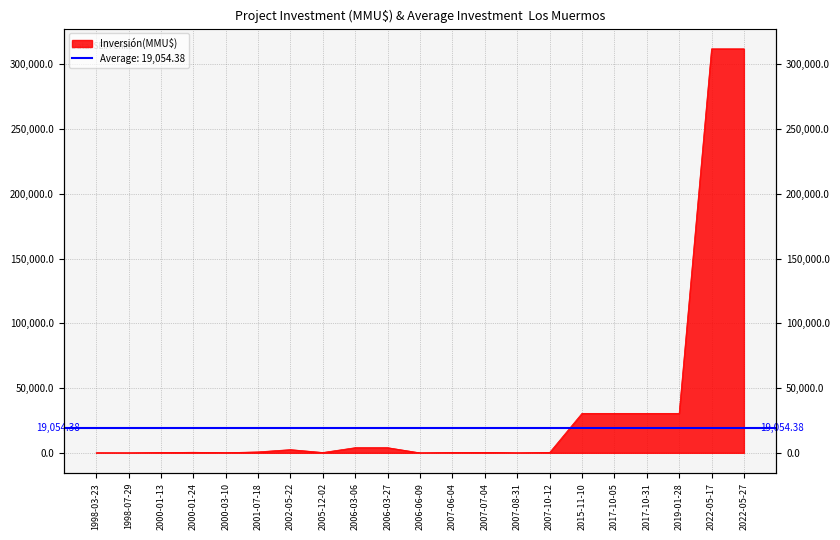

Where is the data nearest to the value 156000?

2015-11-10